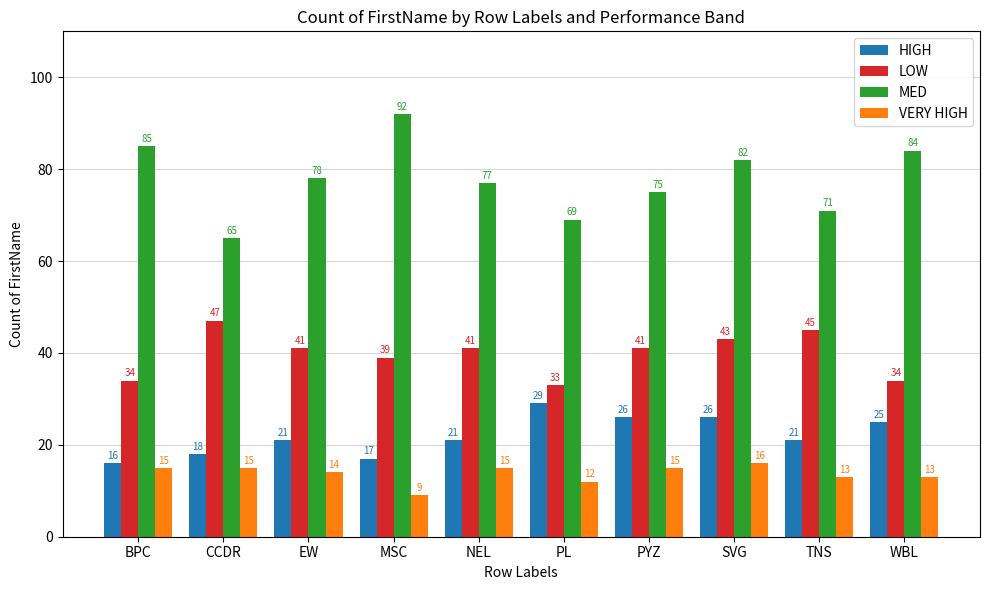

Does the chart contain any negative values?

No